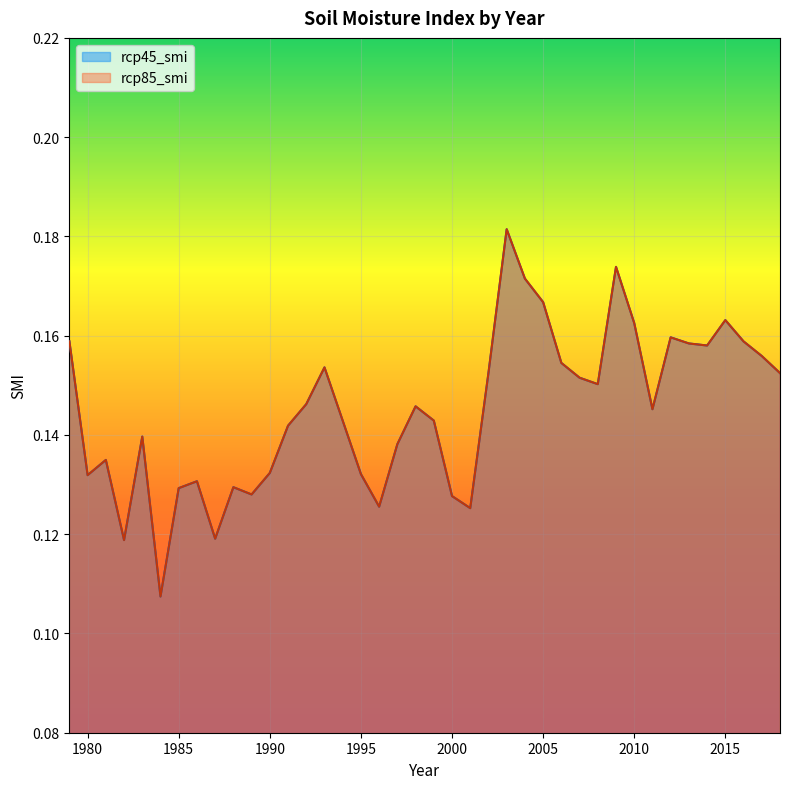

What is the sum of the rcp45_smi values at 1988 and 1983?

0.3